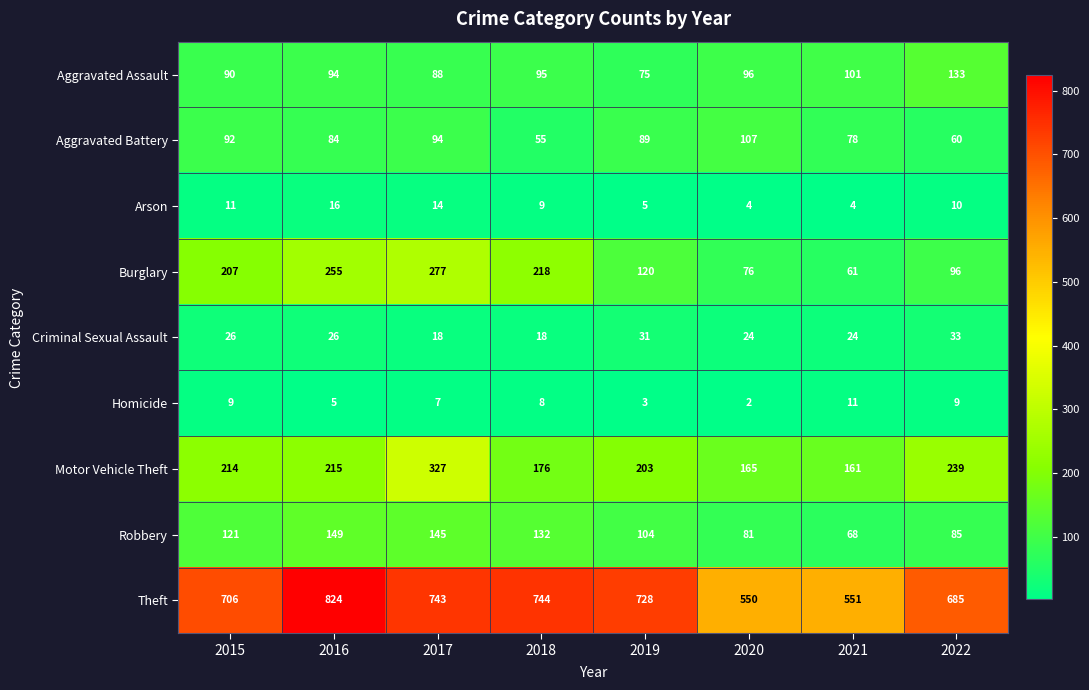

Rank the series at 2018 from highest to lowest value.

Theft, Burglary, Motor Vehicle Theft, Robbery, Aggravated Assault, Aggravated Battery, Criminal Sexual Assault, Arson, Homicide